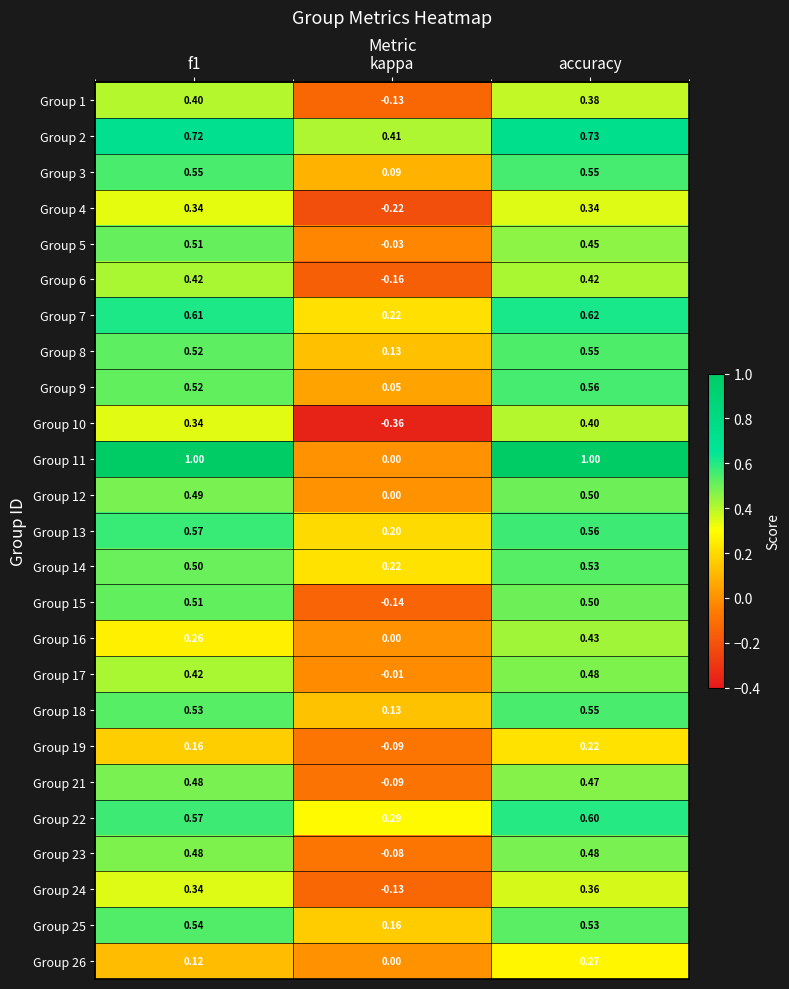

At which category is the sum across all series the highest?

accuracy